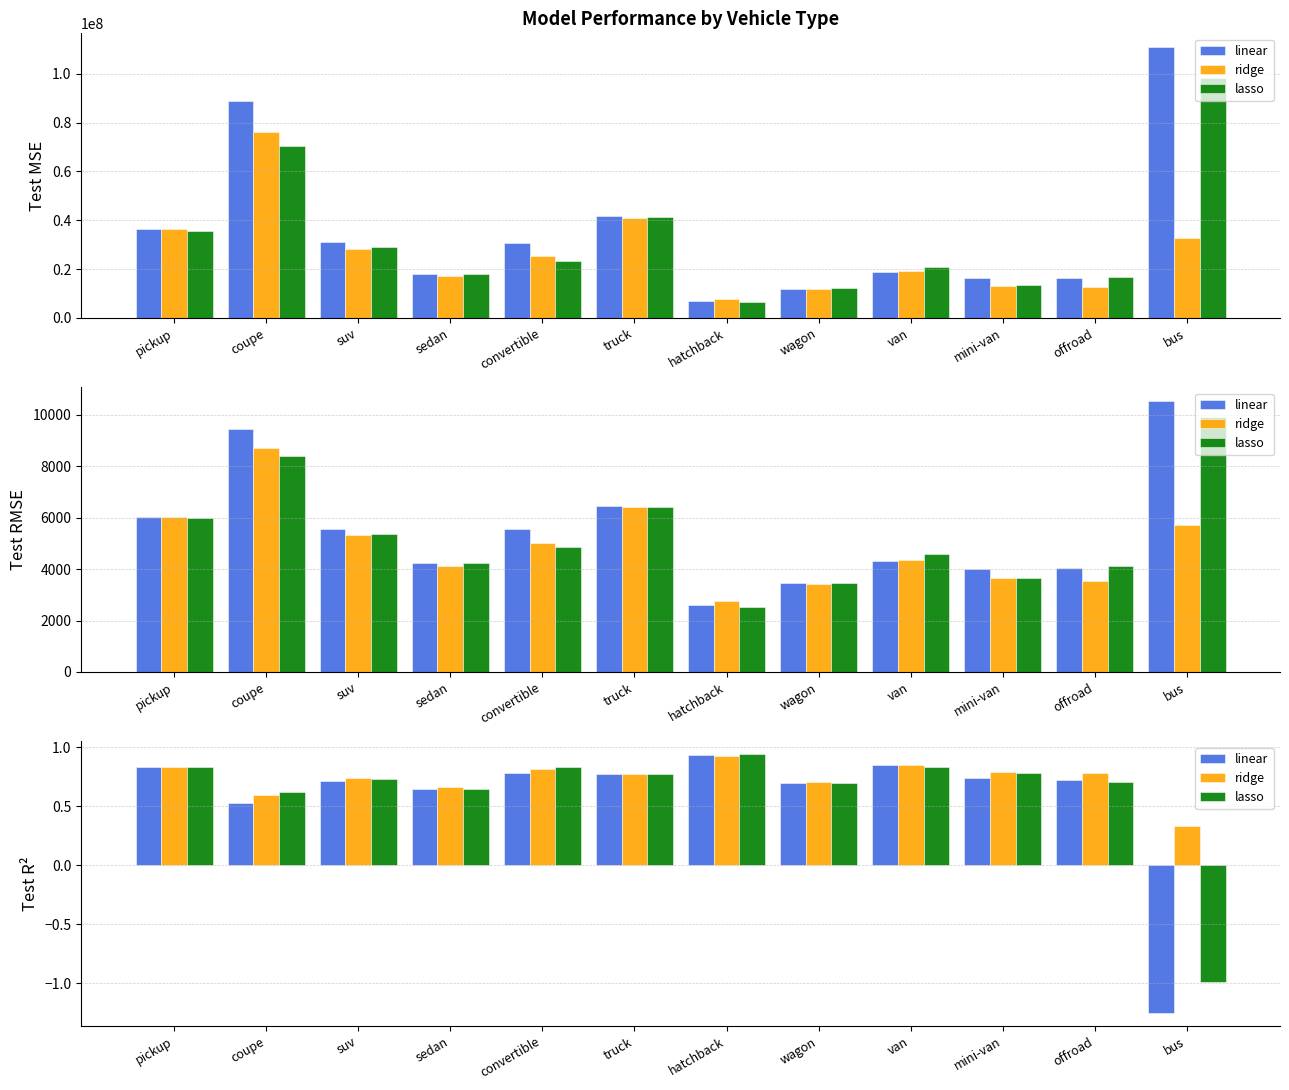

The linear series shows 0.9 at hatchback. True or false?

True